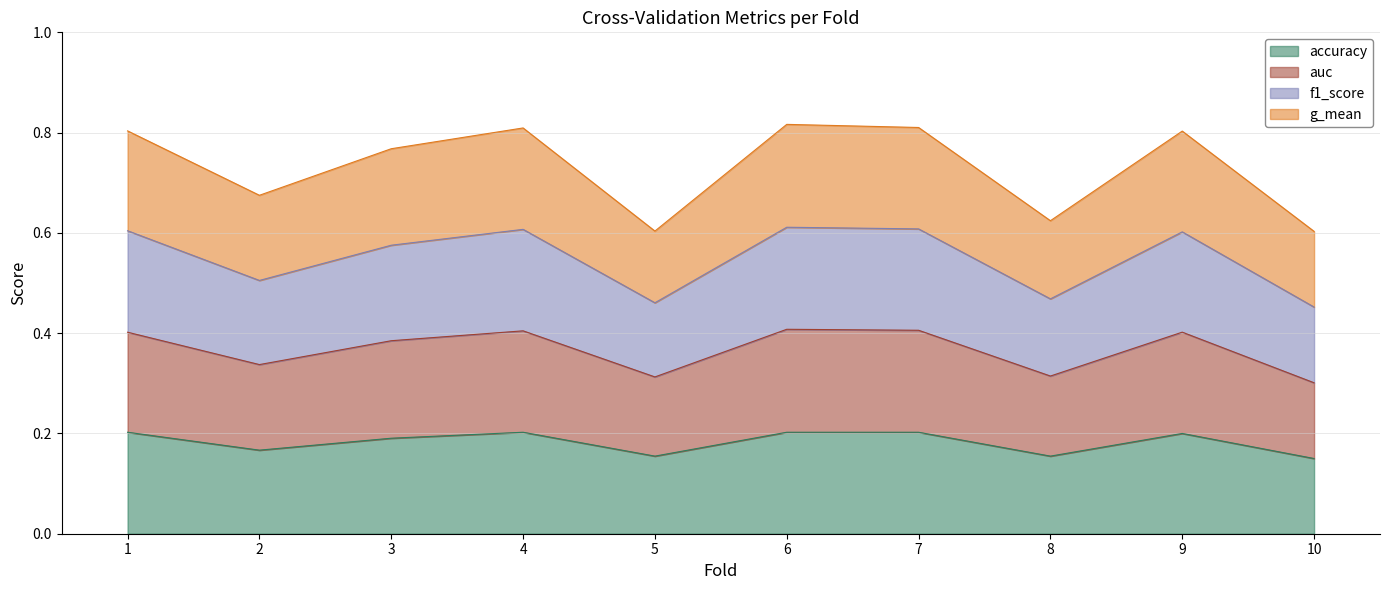

How many lines are shown in the chart?

4